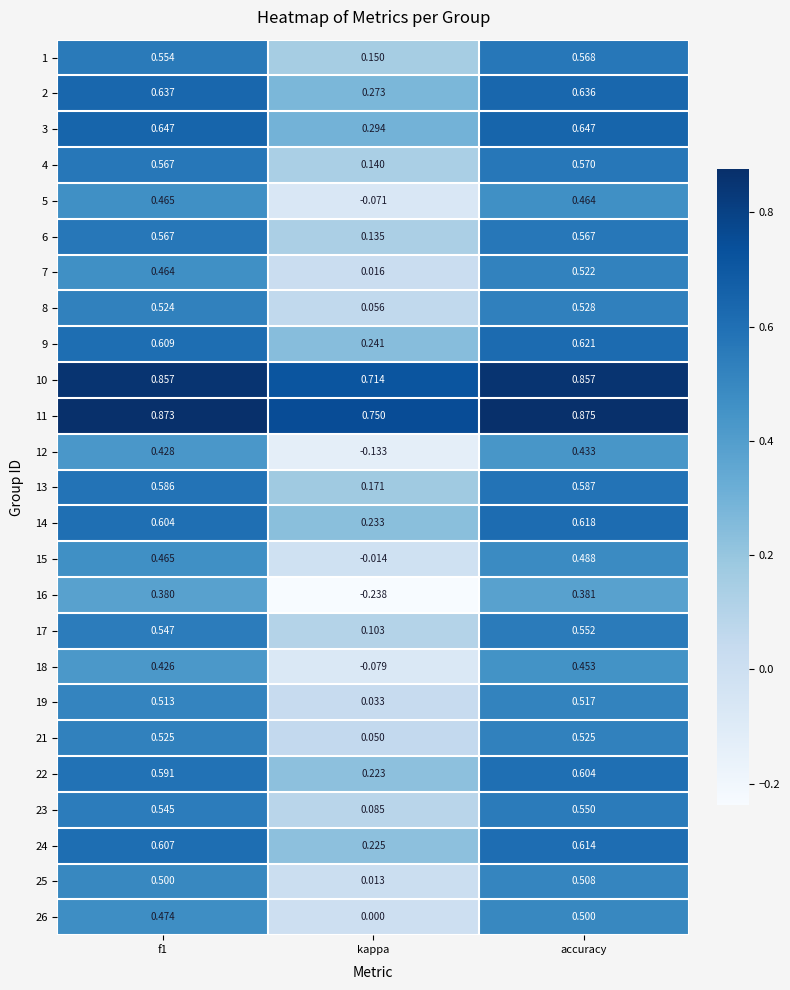

At which label is 12 closest to 0?

kappa